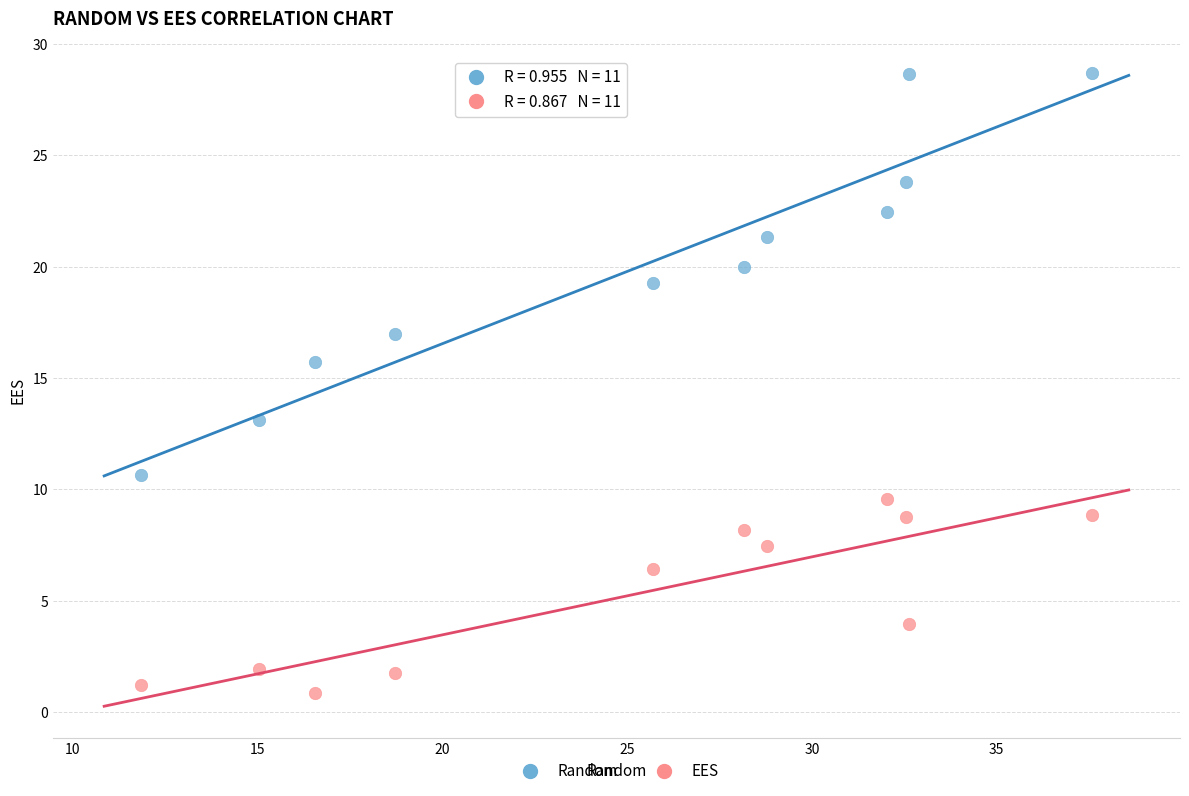

Across all data points, what is the range of X values (max minus min)?

25.7